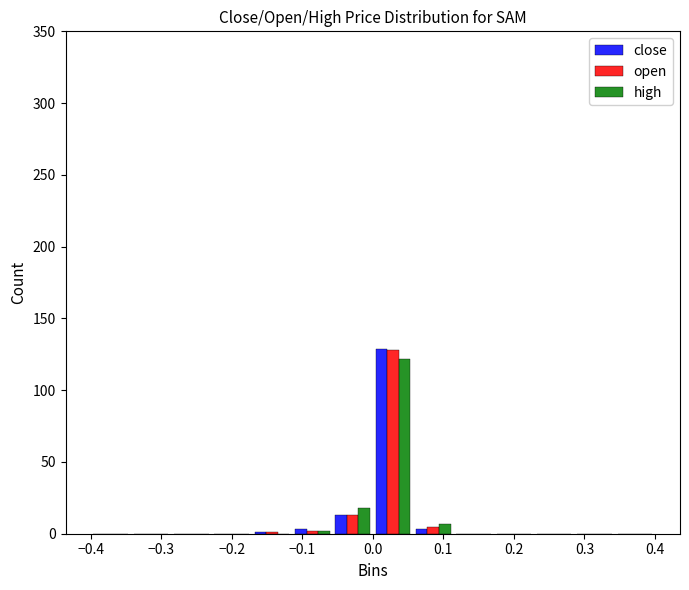

In the high series, which range on the x-axis has the tallest bar?

0.00 to 0.06